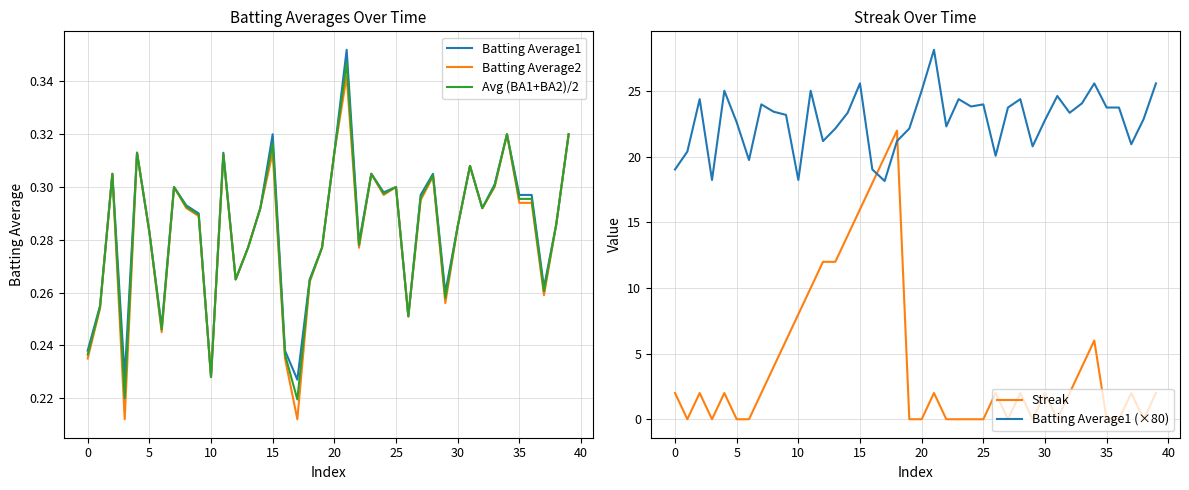

How many series are shown in this chart?

5